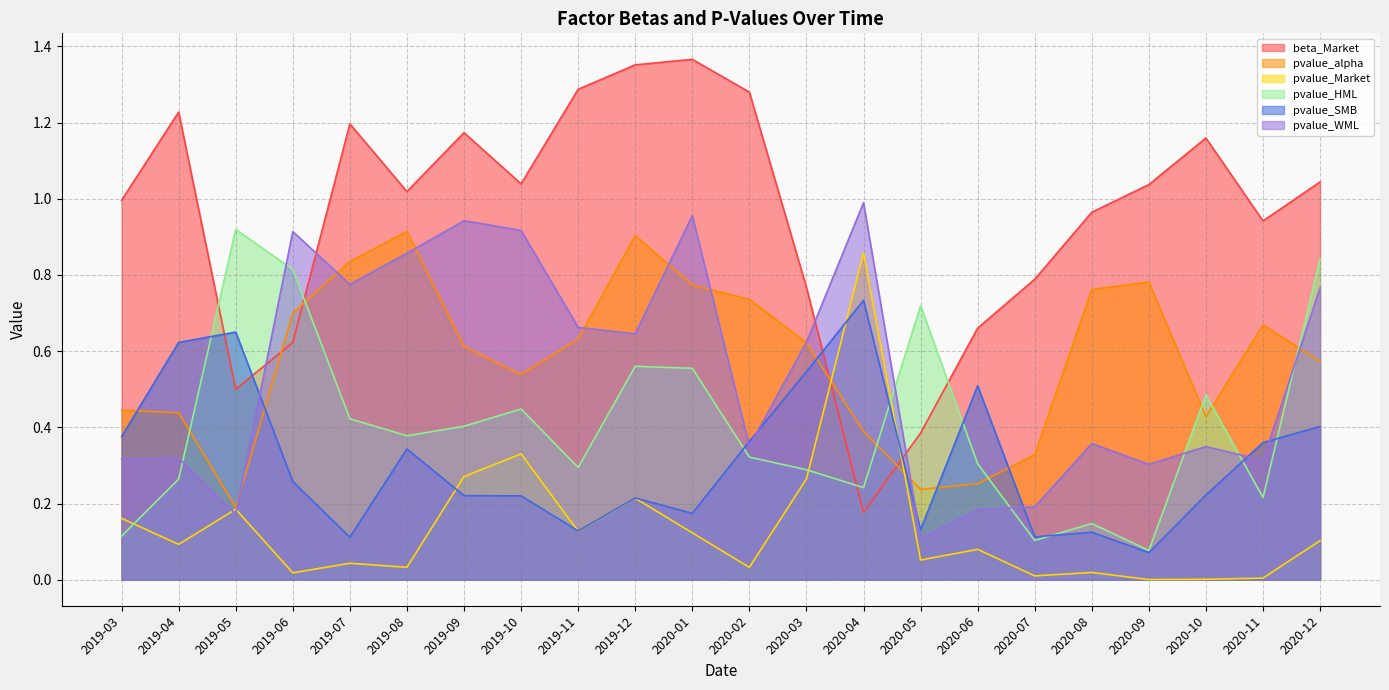

What is the difference between the second highest and second lowest values in the pvalue_alpha series?

0.7